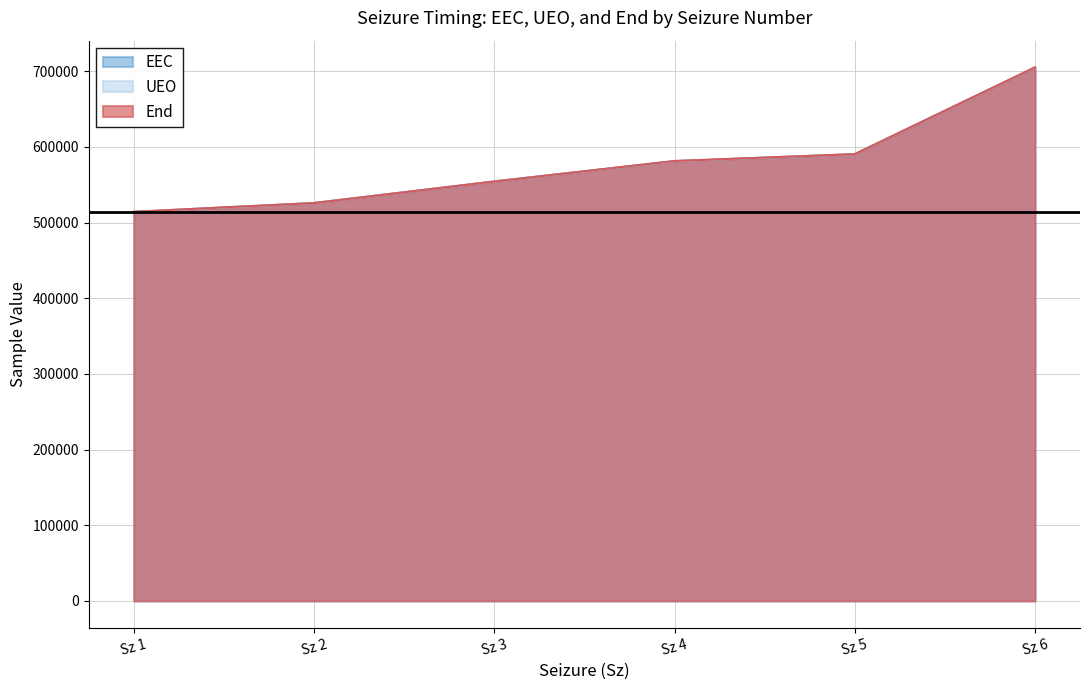

What are all the series names shown in the legend?

EEC, UEO, End